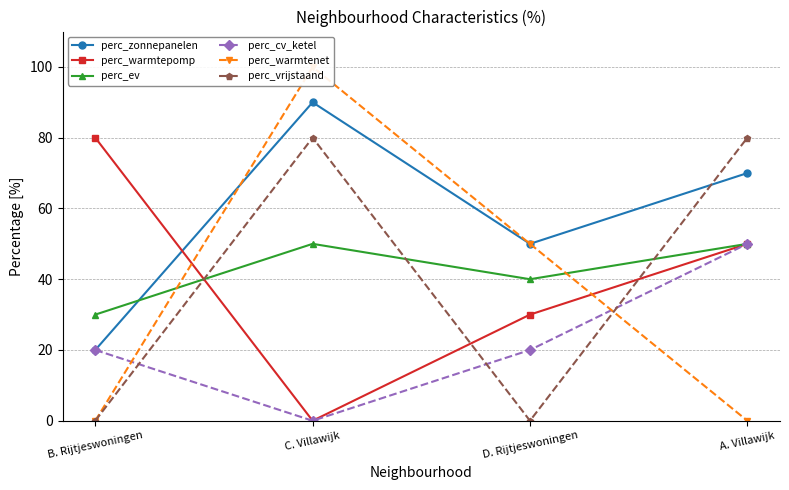

How many interior local peaks does the perc_warmtenet series have?

1